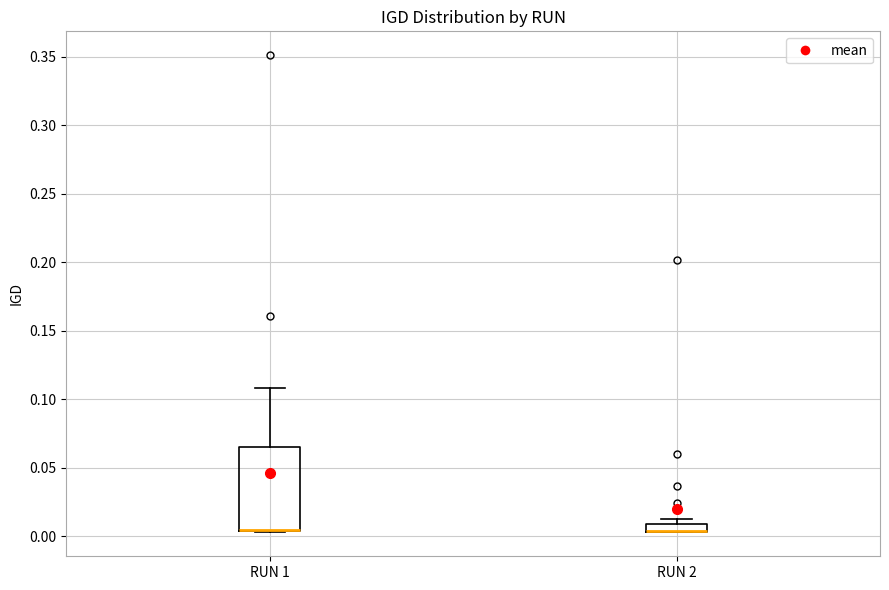

Where is the upper edge of the box for RUN 2 on the y-axis? The values are not printed on the chart, so give them approximately, as read against the axis.

0.010